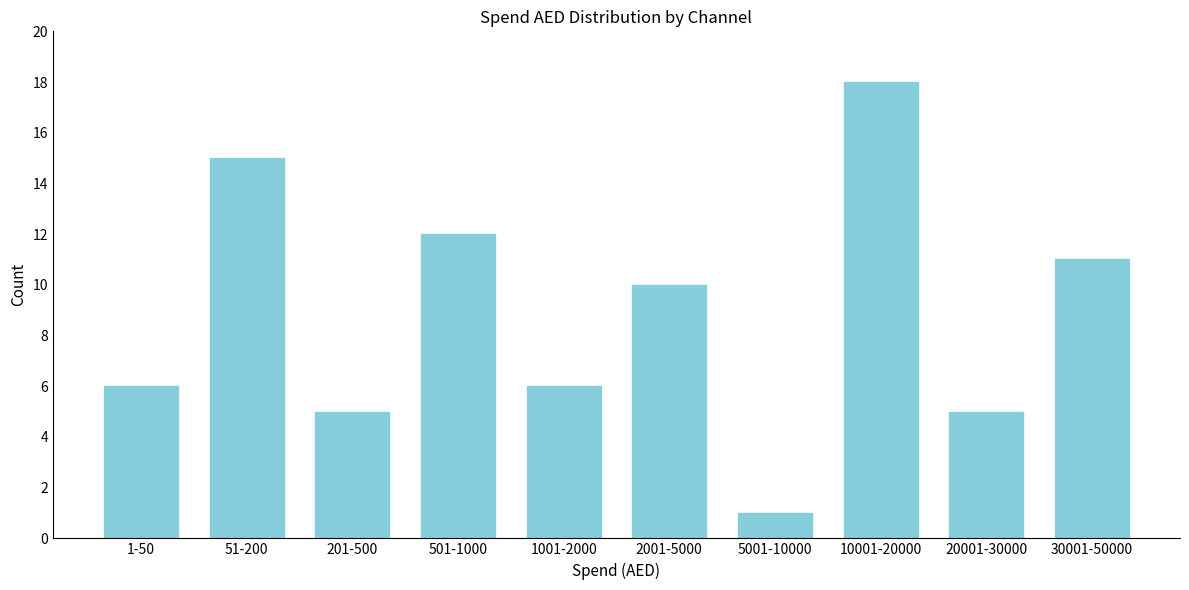

Reading right to left, transcribe all the data shown in this chart.

30001-50000=11	20001-30000=5	10001-20000=18	5001-10000=1	2001-5000=10	1001-2000=6	501-1000=12	201-500=5	51-200=15	1-50=6